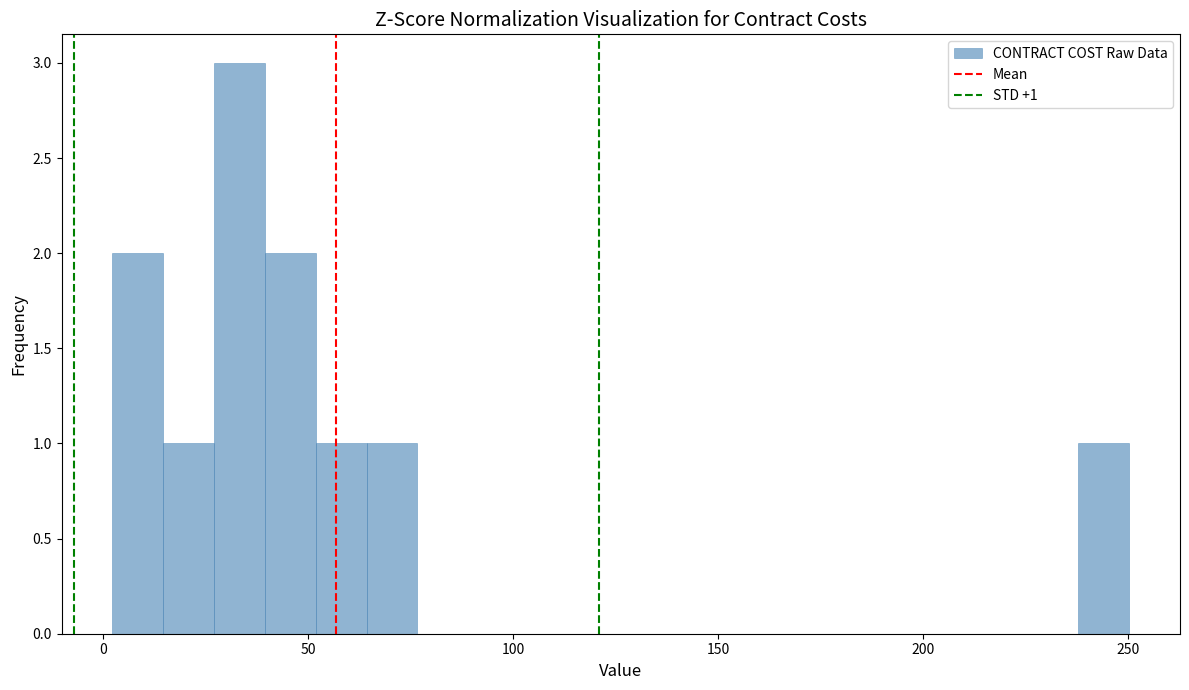

Read against the x-axis, roughly where is the centre of the tallest bar?

35